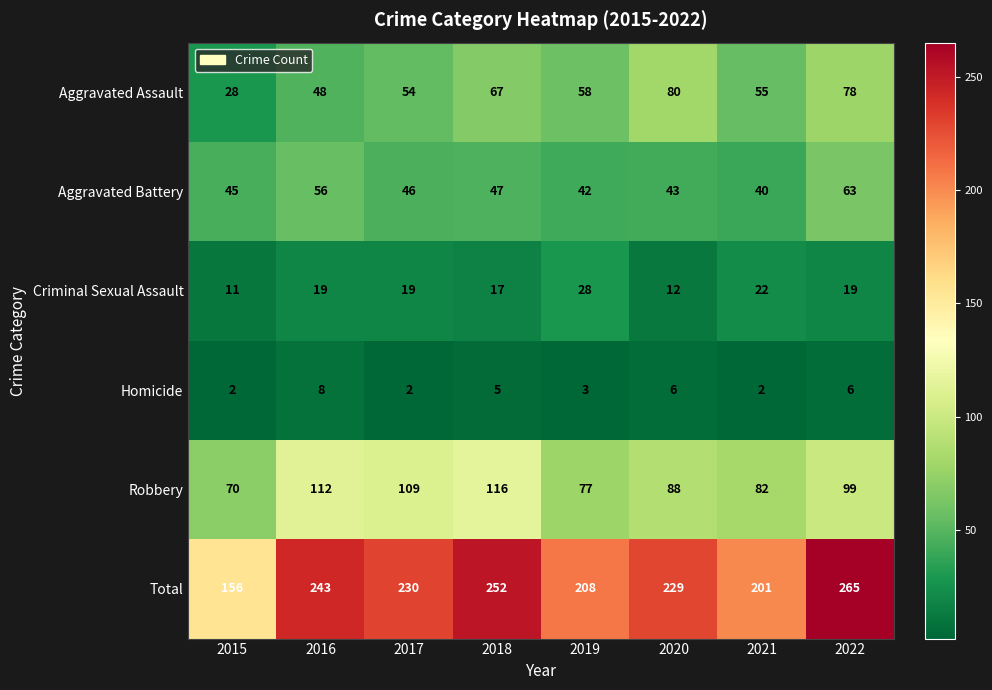

Between 2016 and 2021, which series saw the biggest shift?

Total